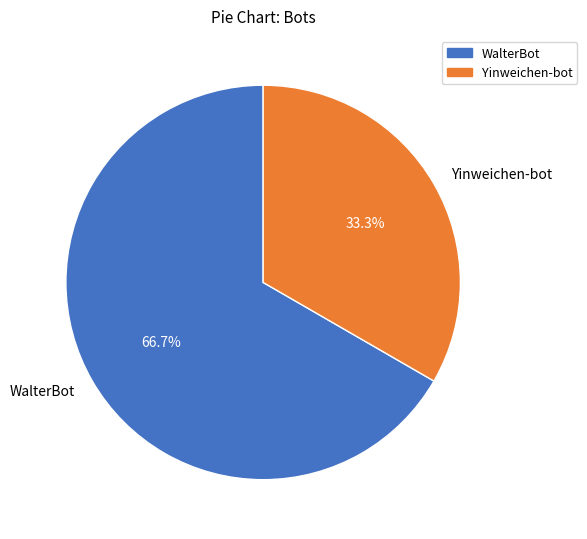

What is the ratio of the value at Yinweichen-bot to the value at WalterBot?

0.5